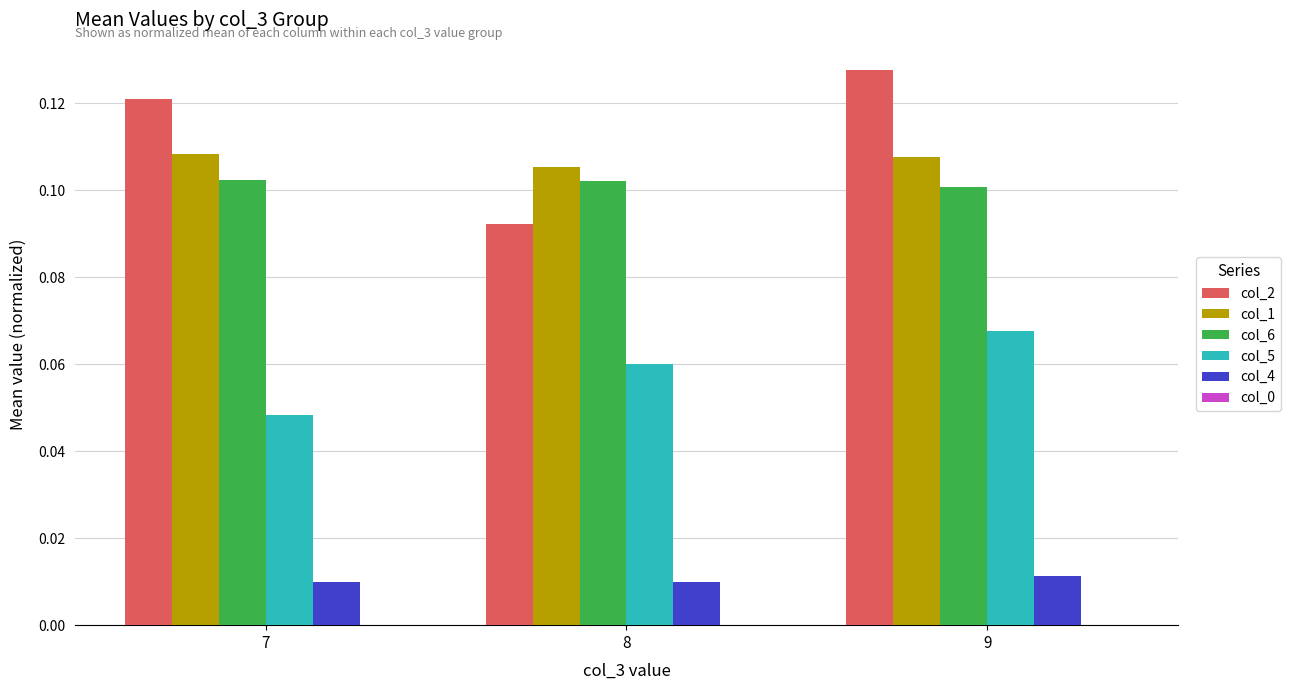

How many groups of bars are there?

3